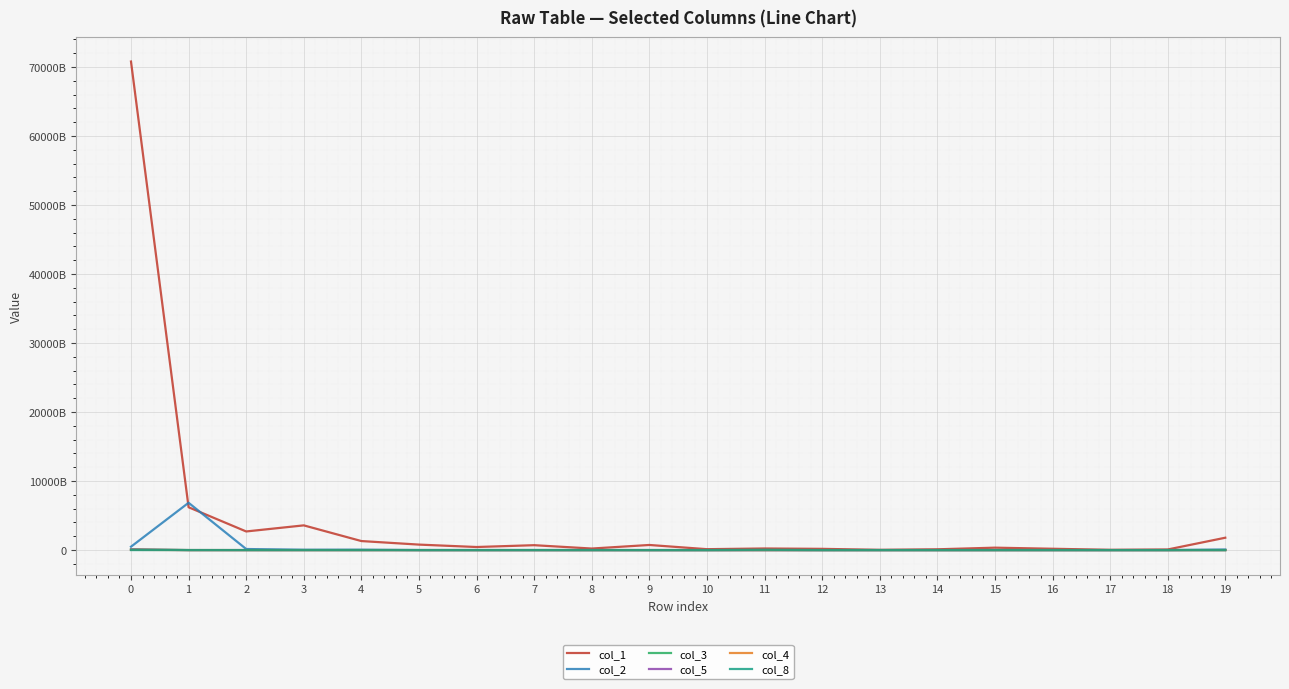

In col_1, how many points are higher than both neighbors (excluding endpoints)?

5